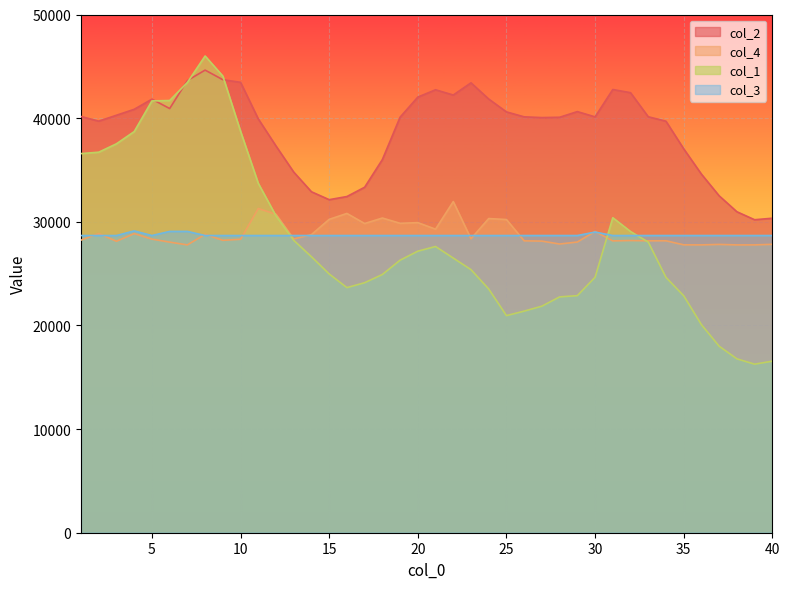

Is the value of col_1 at 17 greater than the value of col_2 at 9?

No